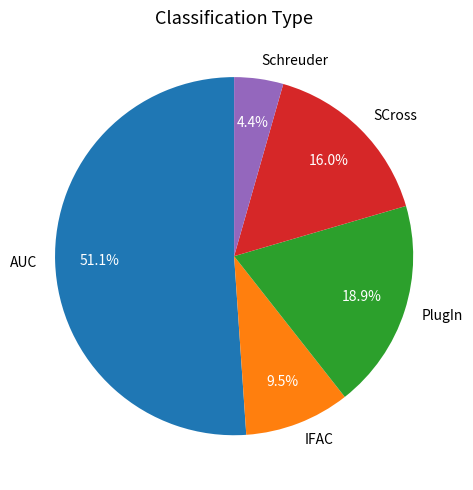

To the nearest percent, what portion does AUC represent?

51%